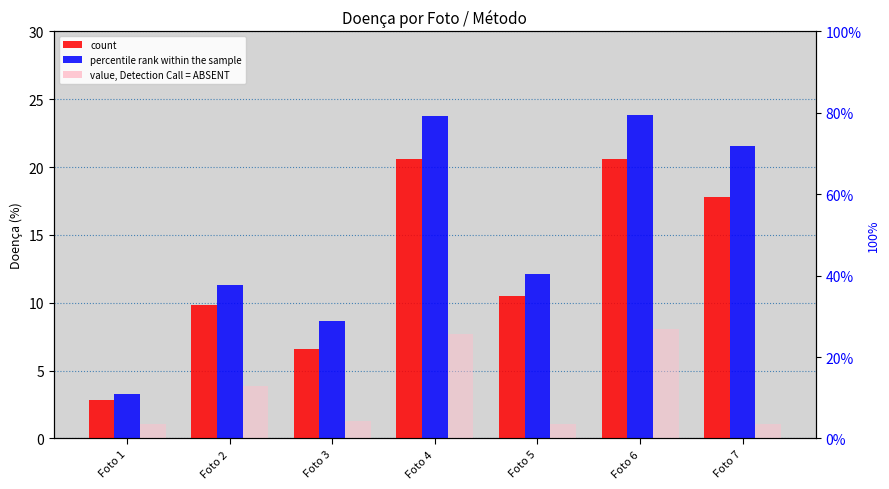

Reading right to left, list all the values displayed in this chart.

RGB: 17.8	20.6	10.5	20.6	6.6	9.8	2.8
Valor: 21.6	23.9	12.1	23.7	8.6	11.3	3.3
GIMP: 1.1	8.1	1.0	7.7	1.3	3.8	1.1